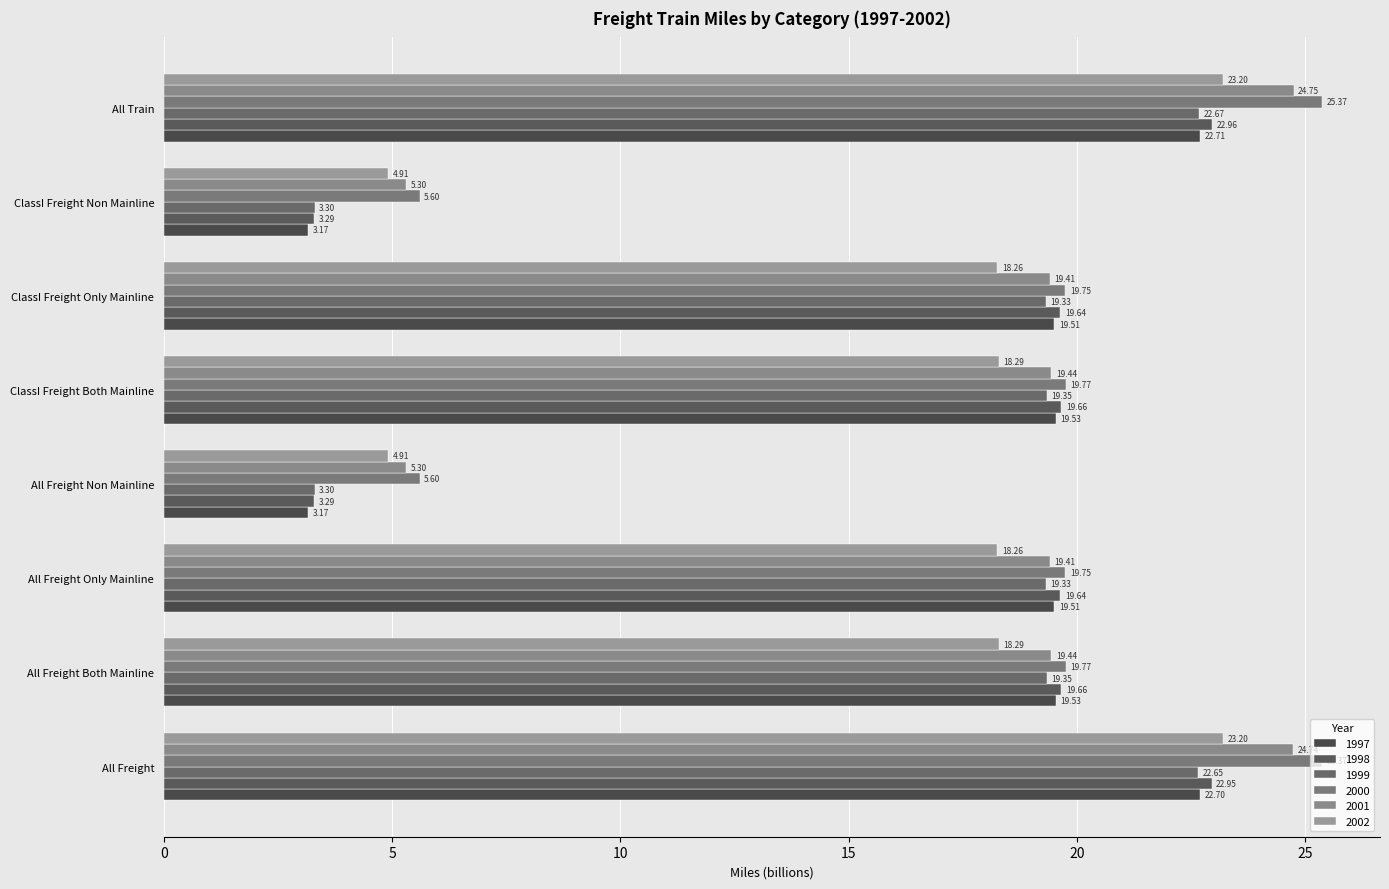

Which series has the largest total across all categories?

2000